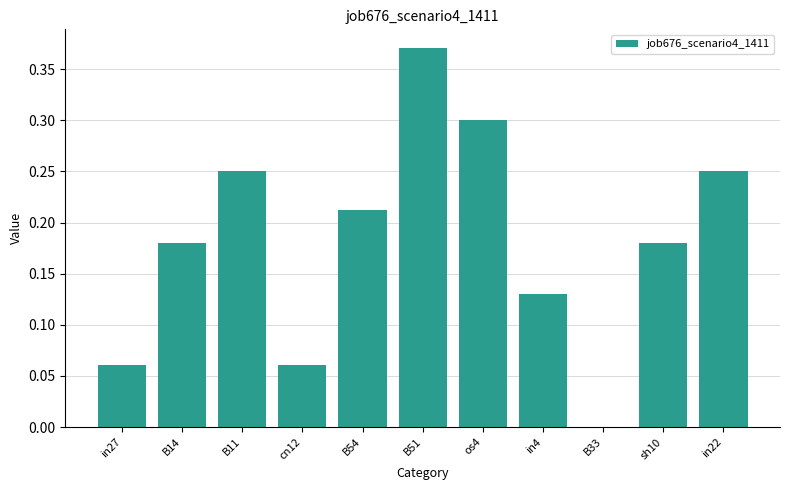

What is the sum of all values?

2.0